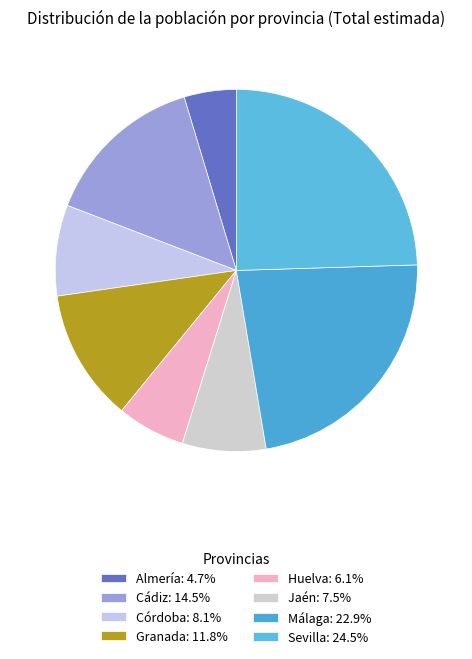

Which slice is the smallest?

Almería